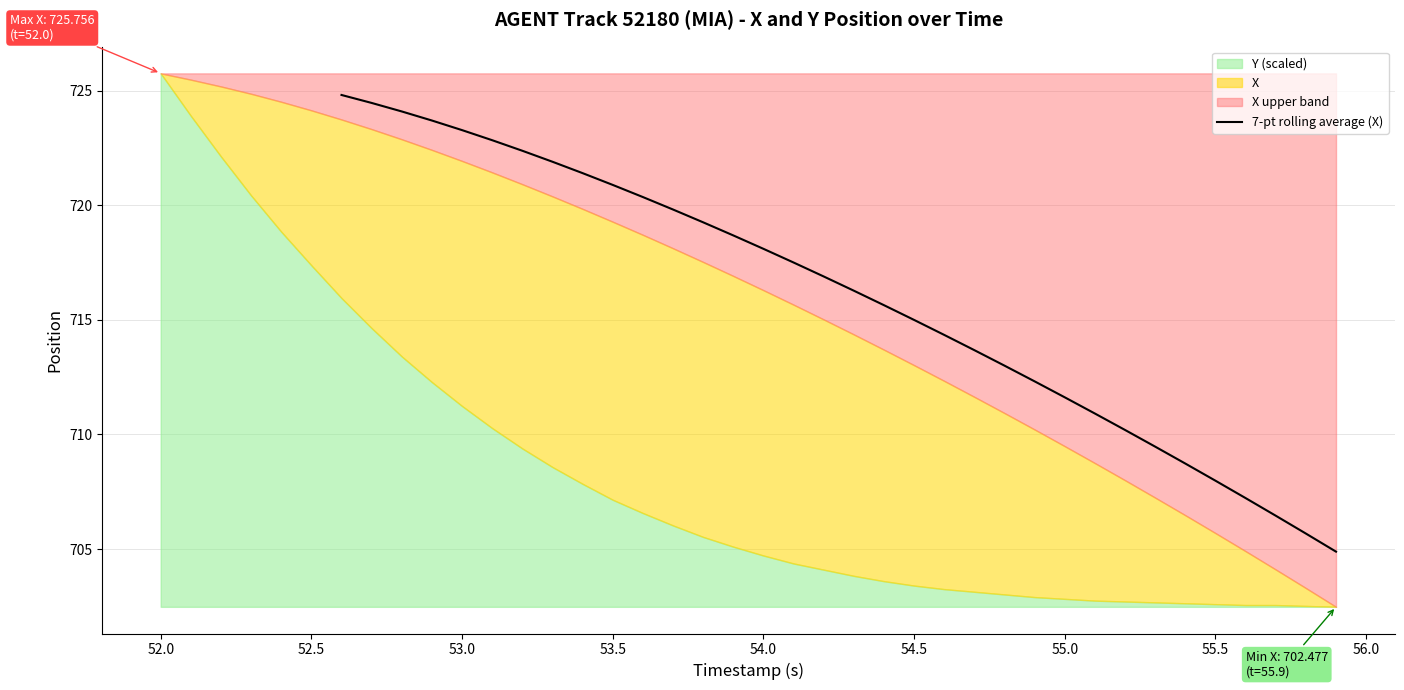

True or false: the data has more than 2 interior local peaks.

False